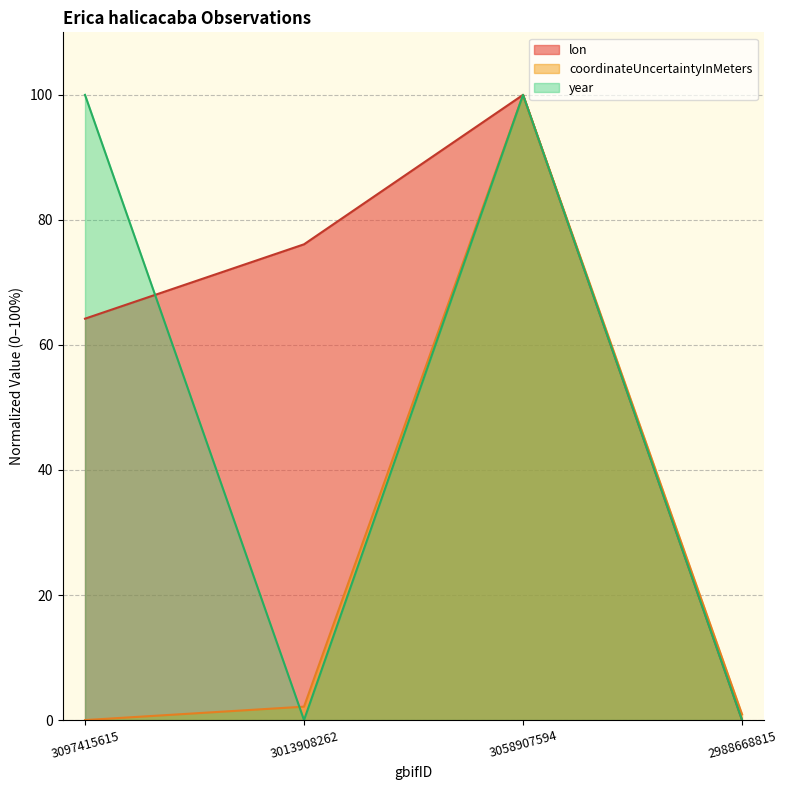

Rank the series by their average value, from highest to lowest.

lon, year, coordinateUncertaintyInMeters